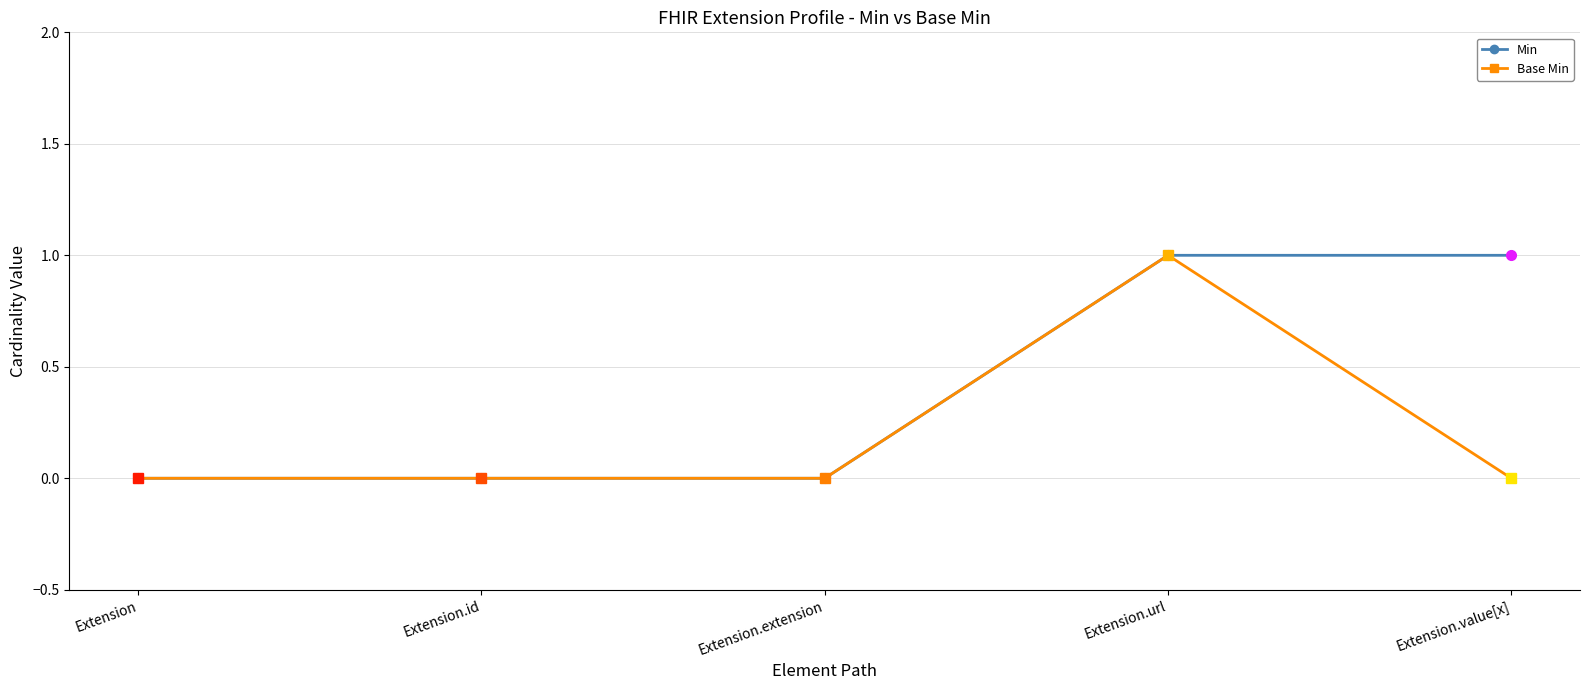

True or false: Min has a value of 0 at Extension.id.

True